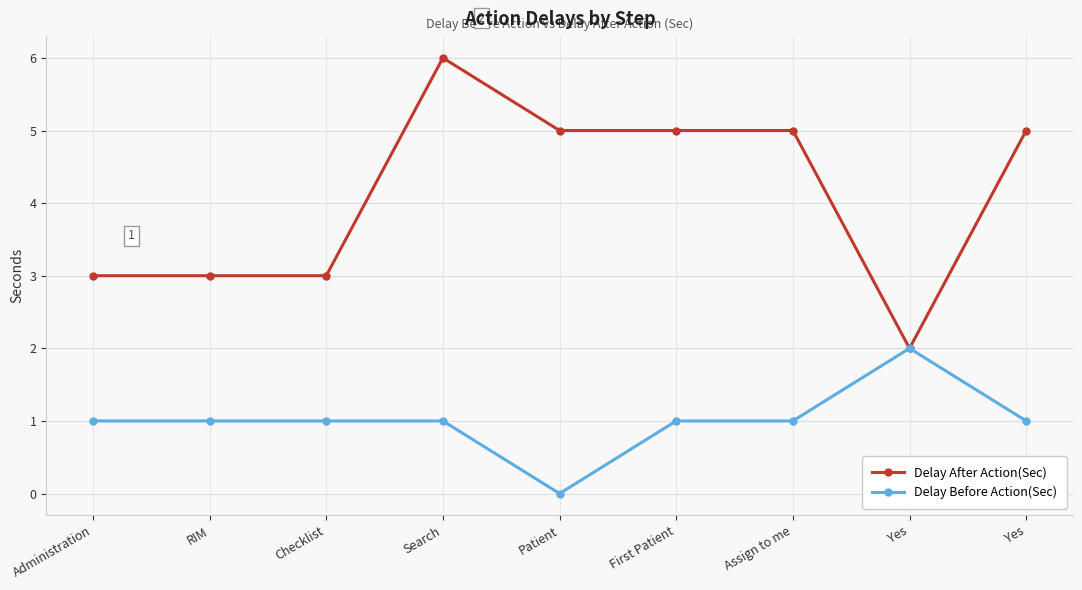

At which category does the chart reach its peak across all series?

Search